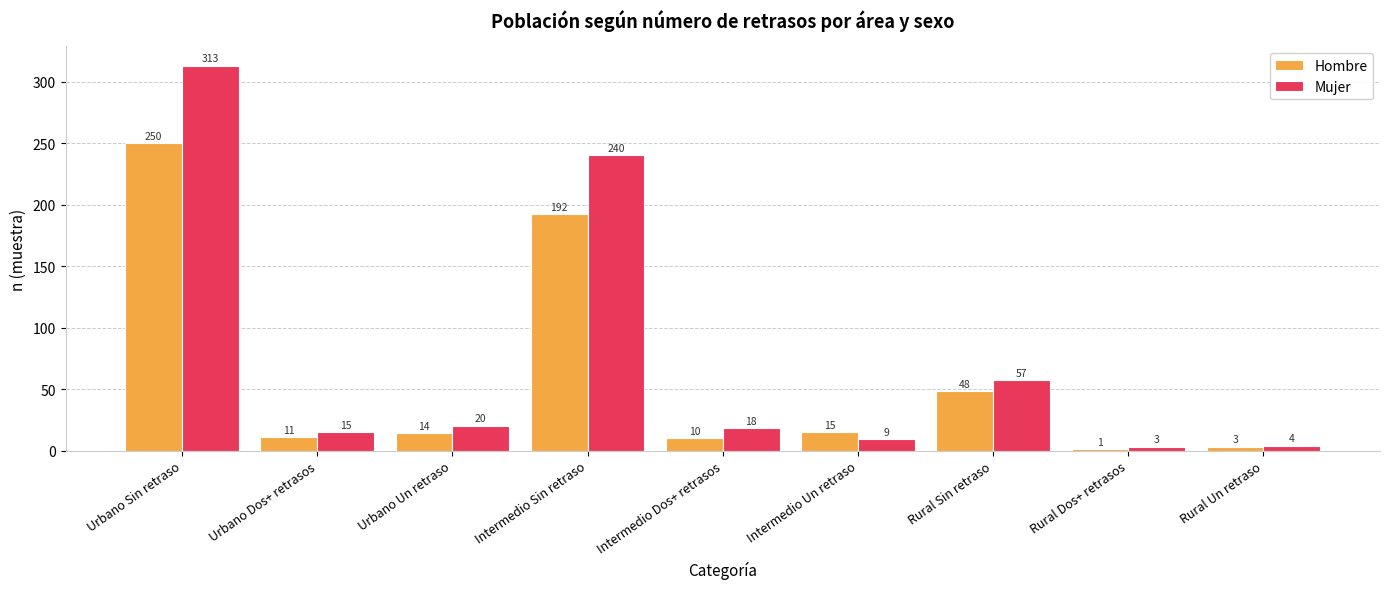

What is the value of the Hombre bar at the 5th from the left?

10